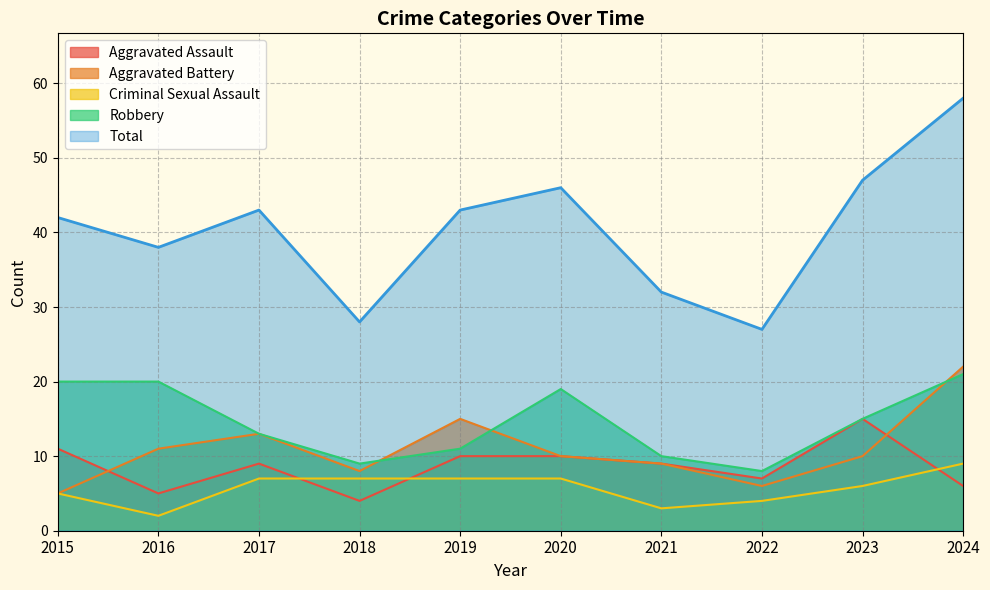

Which has a higher value, 2021 or 2015?

2015